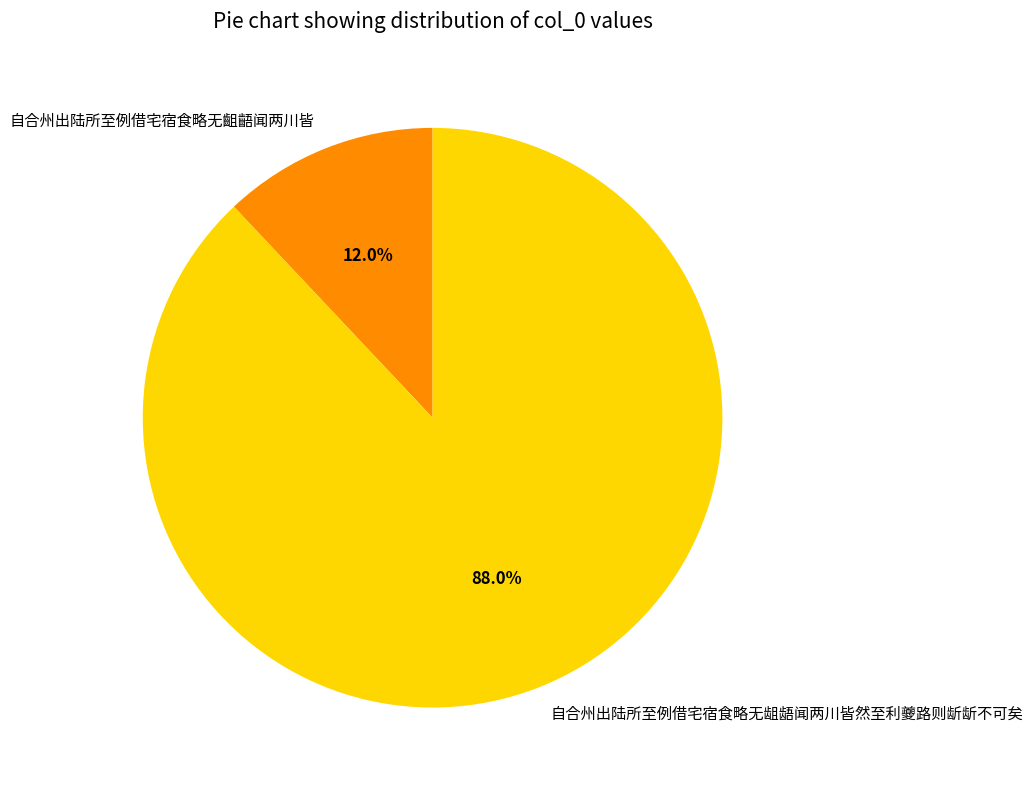

To the nearest percent, what percentage of the pie is 自合州出陆所至例借宅宿食略无龃龉闻两川皆然至利夔路则龂龂不可矣?

88%